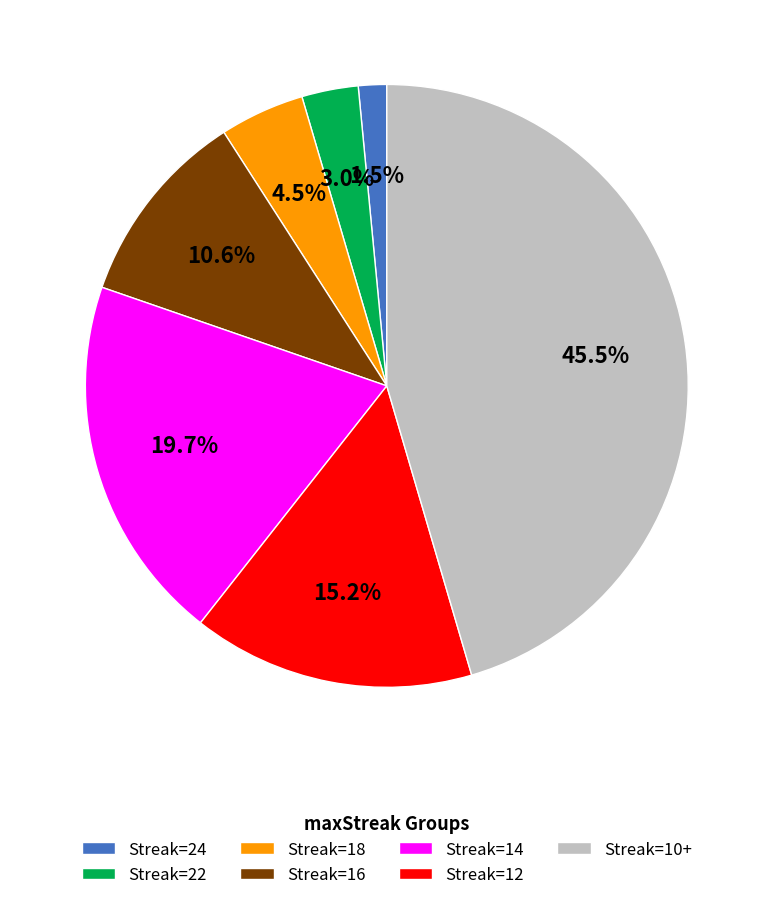

How many segments does this pie chart have?

7